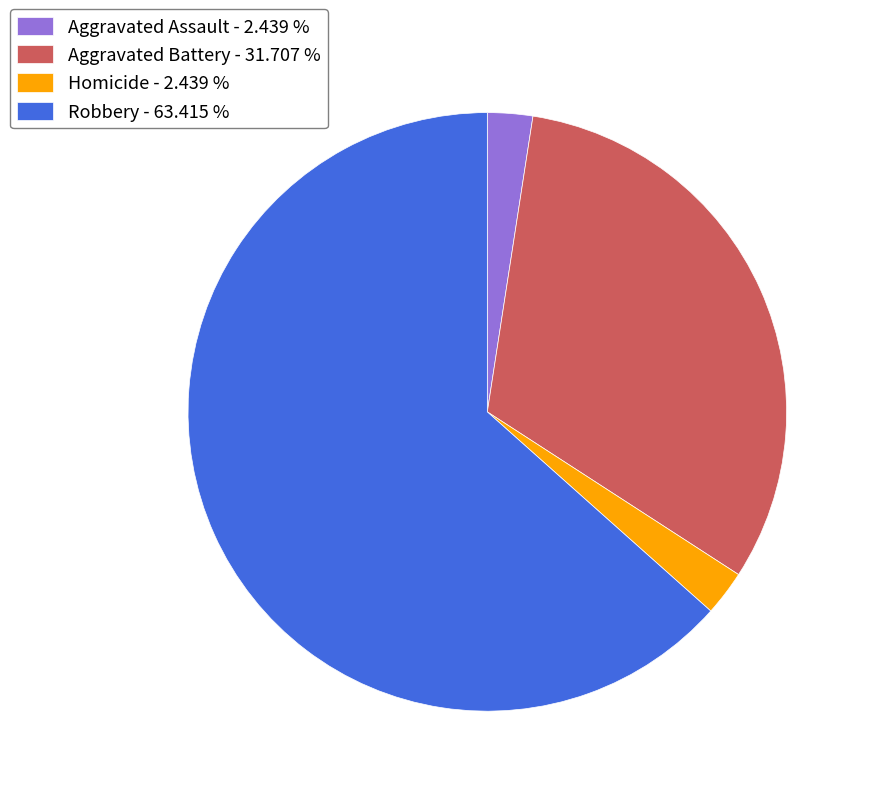

Is there any slice that represents more than half of the pie?

Yes